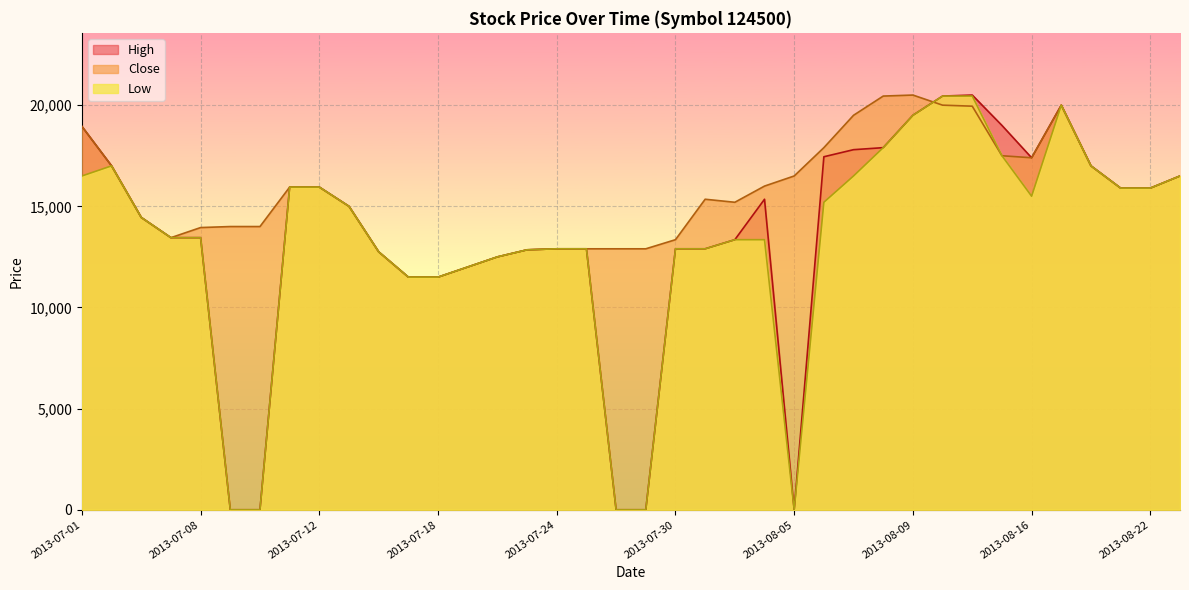

True or false: High has more than 2 interior local peaks.

True